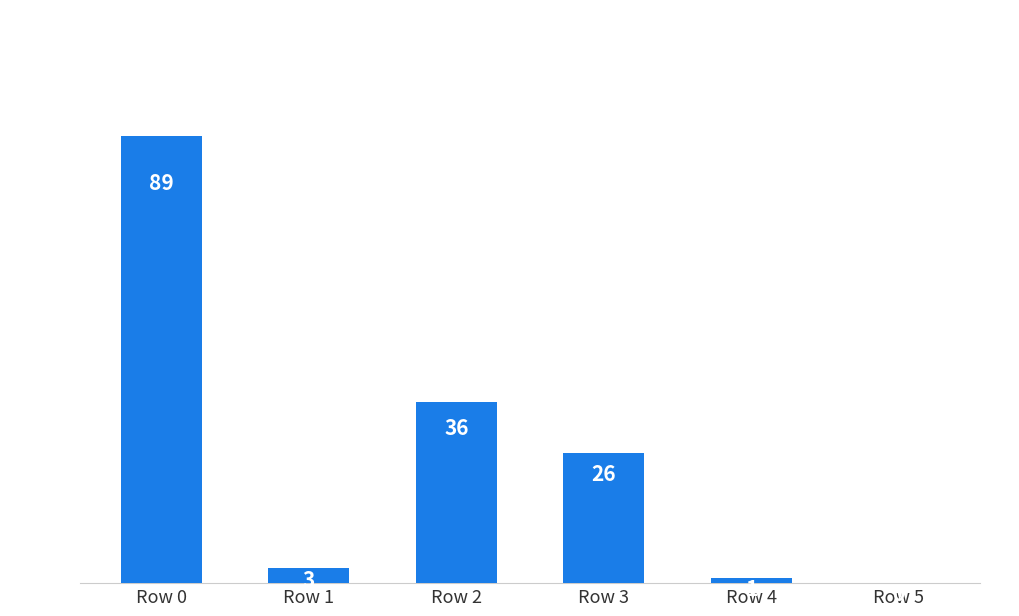

At which category does the chart reach its peak across all series?

Row 0